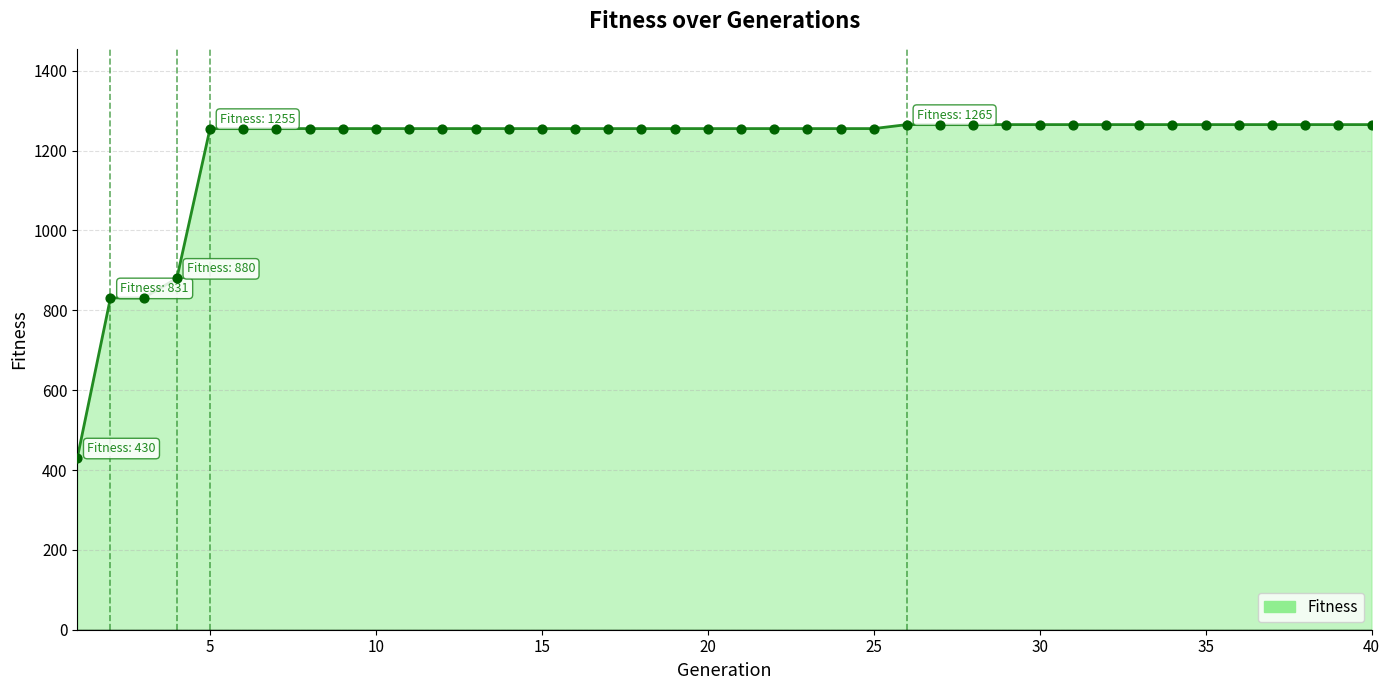

What is the difference between the maximum and minimum values?

835